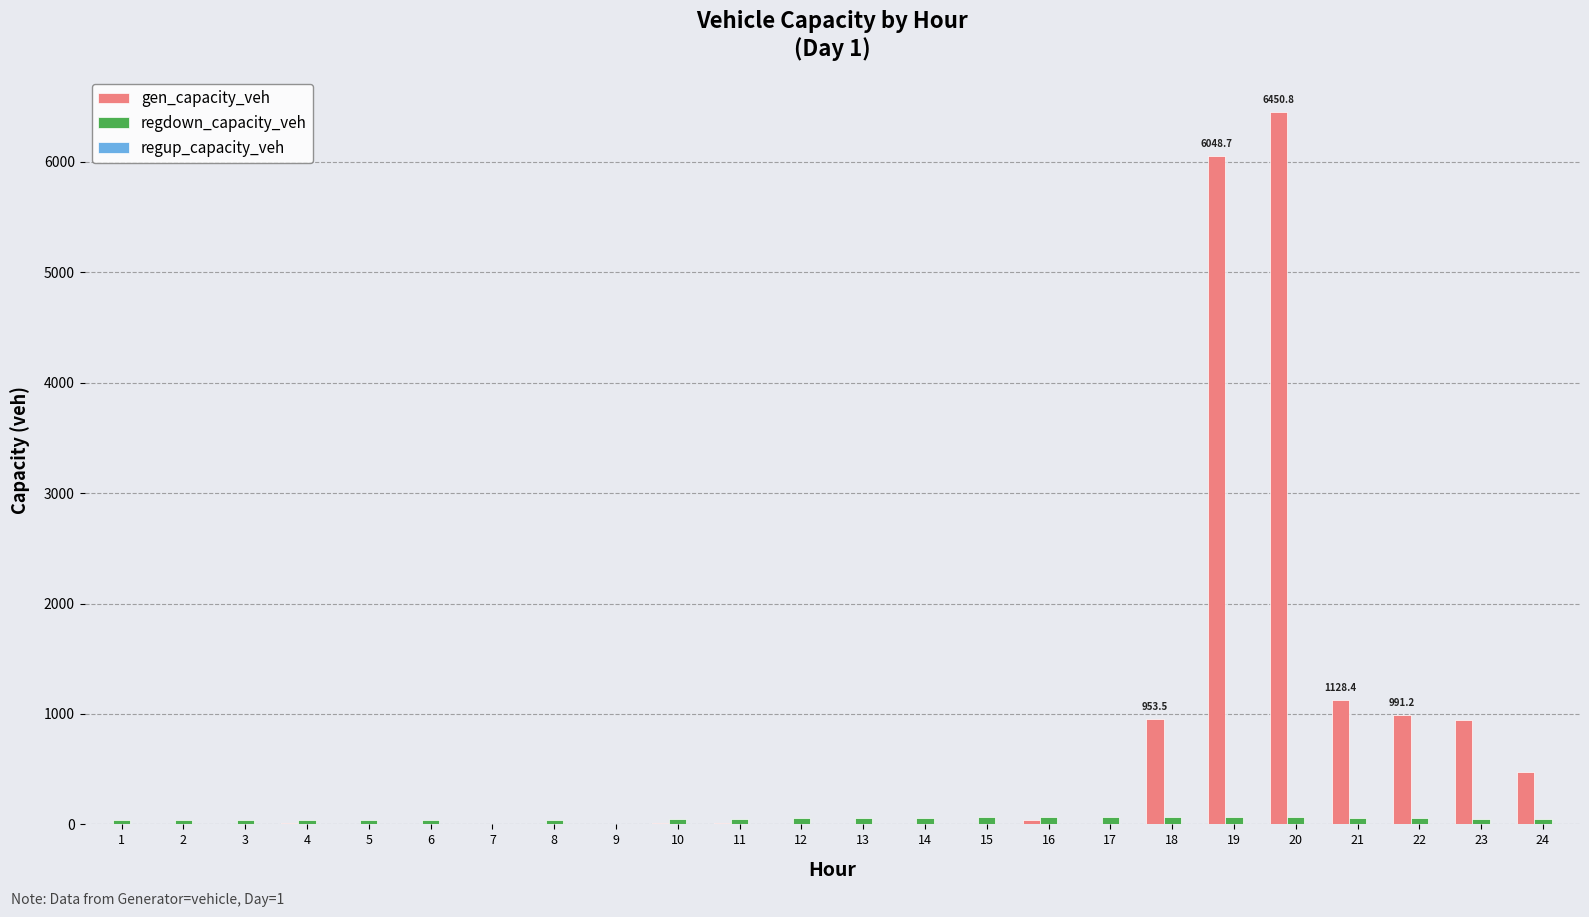

What value does the regdown_capacity_veh series have at 12?

54.7